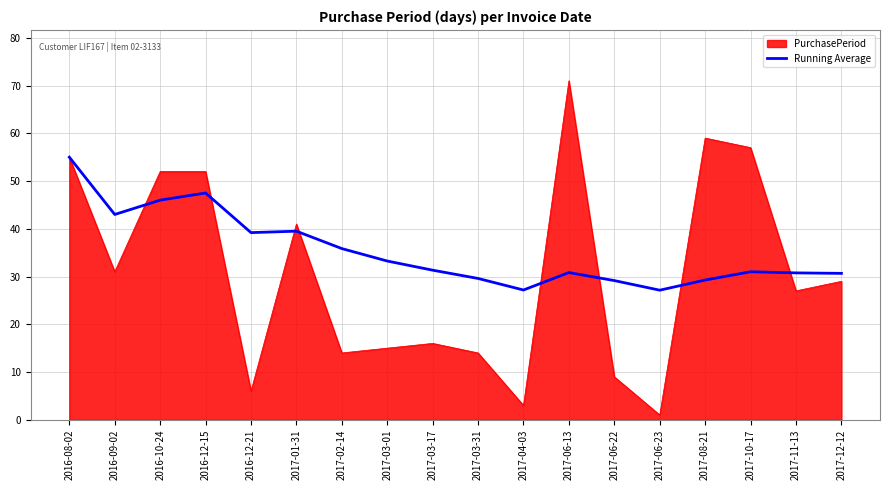

Which series changed the most between 2016-09-02 and 2017-04-03?

PurchasePeriod